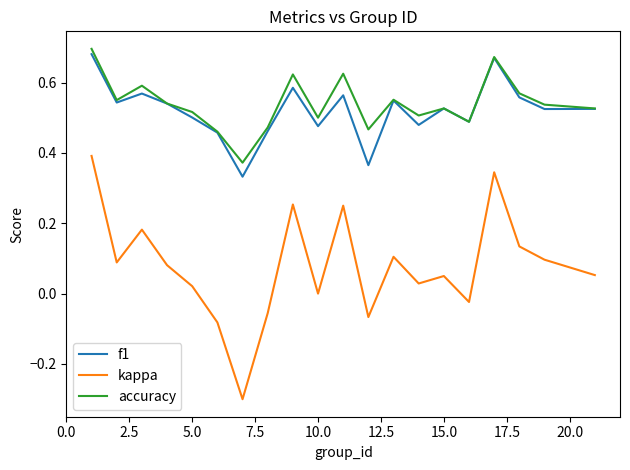

Which series has the widest spread of values?

kappa